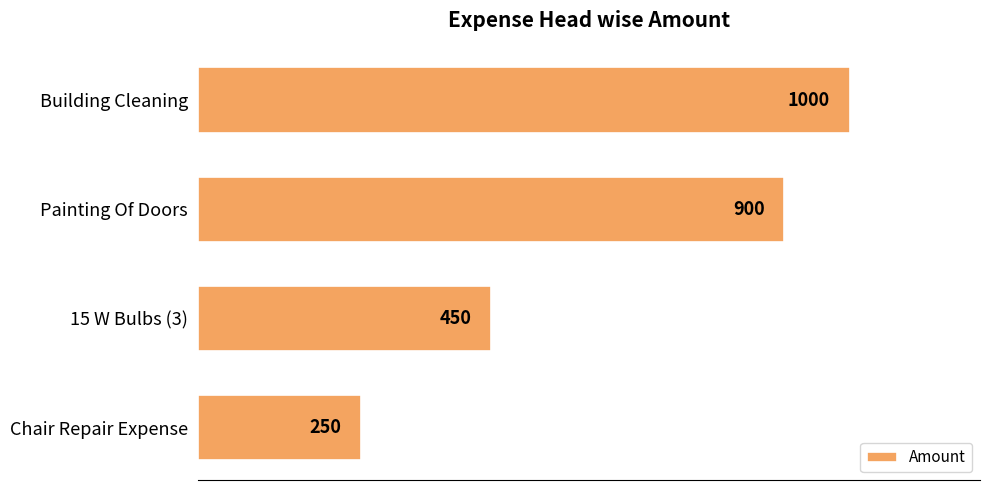

True or false: the data shows 160 at Chair Repair Expense.

False